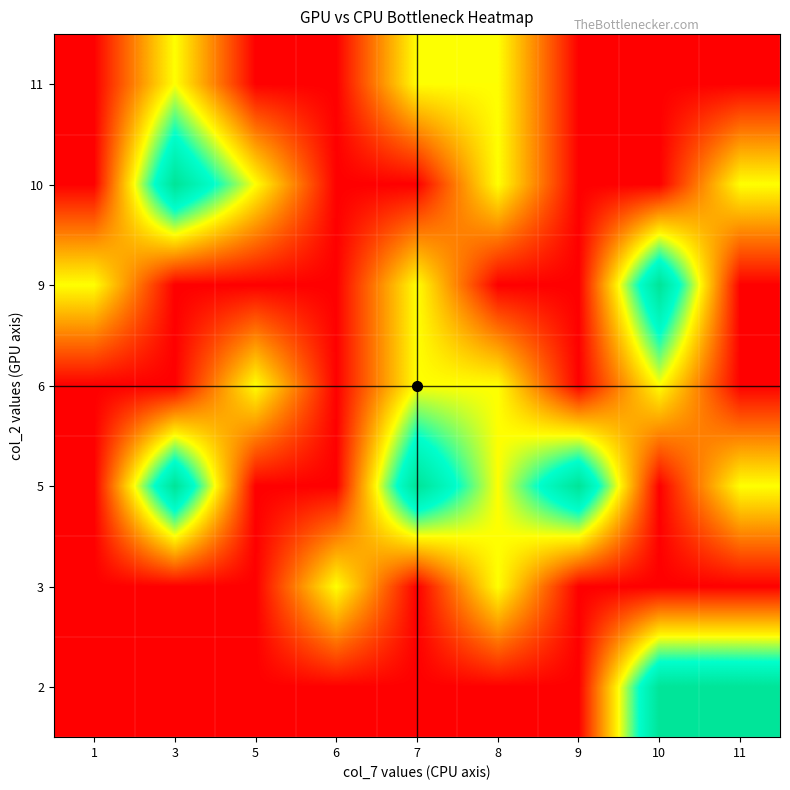

Rank the series at 7 from lowest to highest value.

2, 3, 10, 6, 9, 11, 5